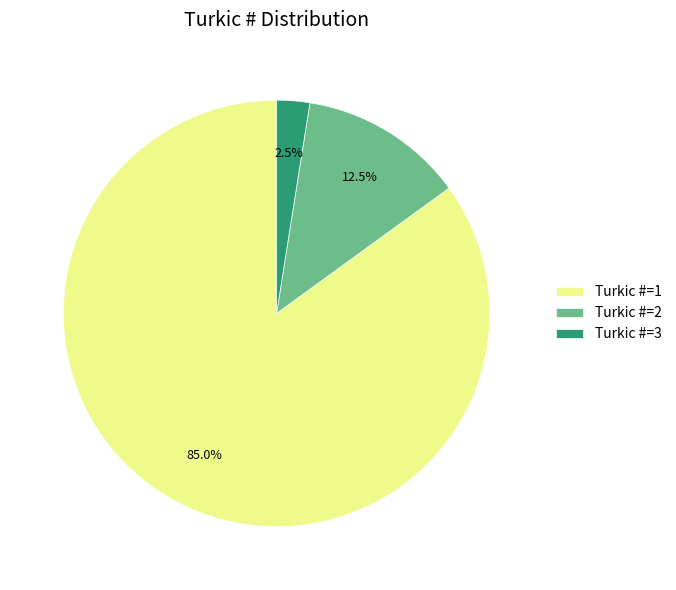

Which slice represents more than half of the pie?

Turkic #=1